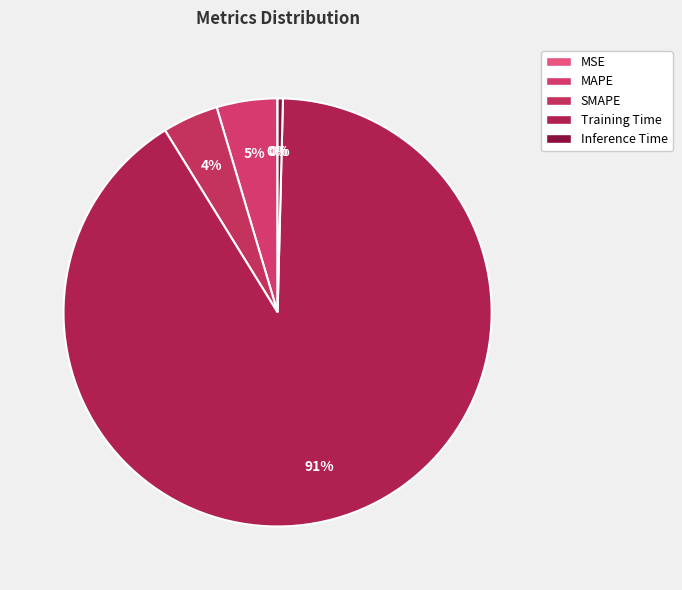

Is SMAPE the majority of the pie?

No